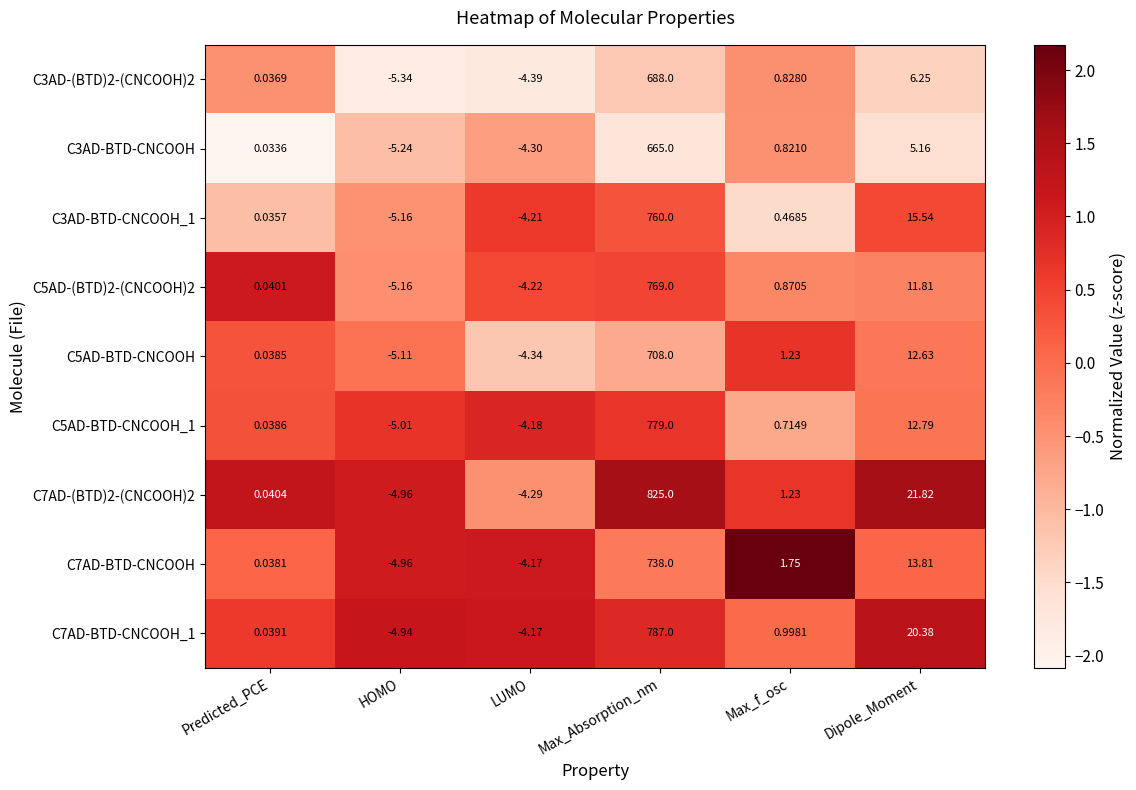

At which category is the sum across all series the highest?

Max_Absorption_nm